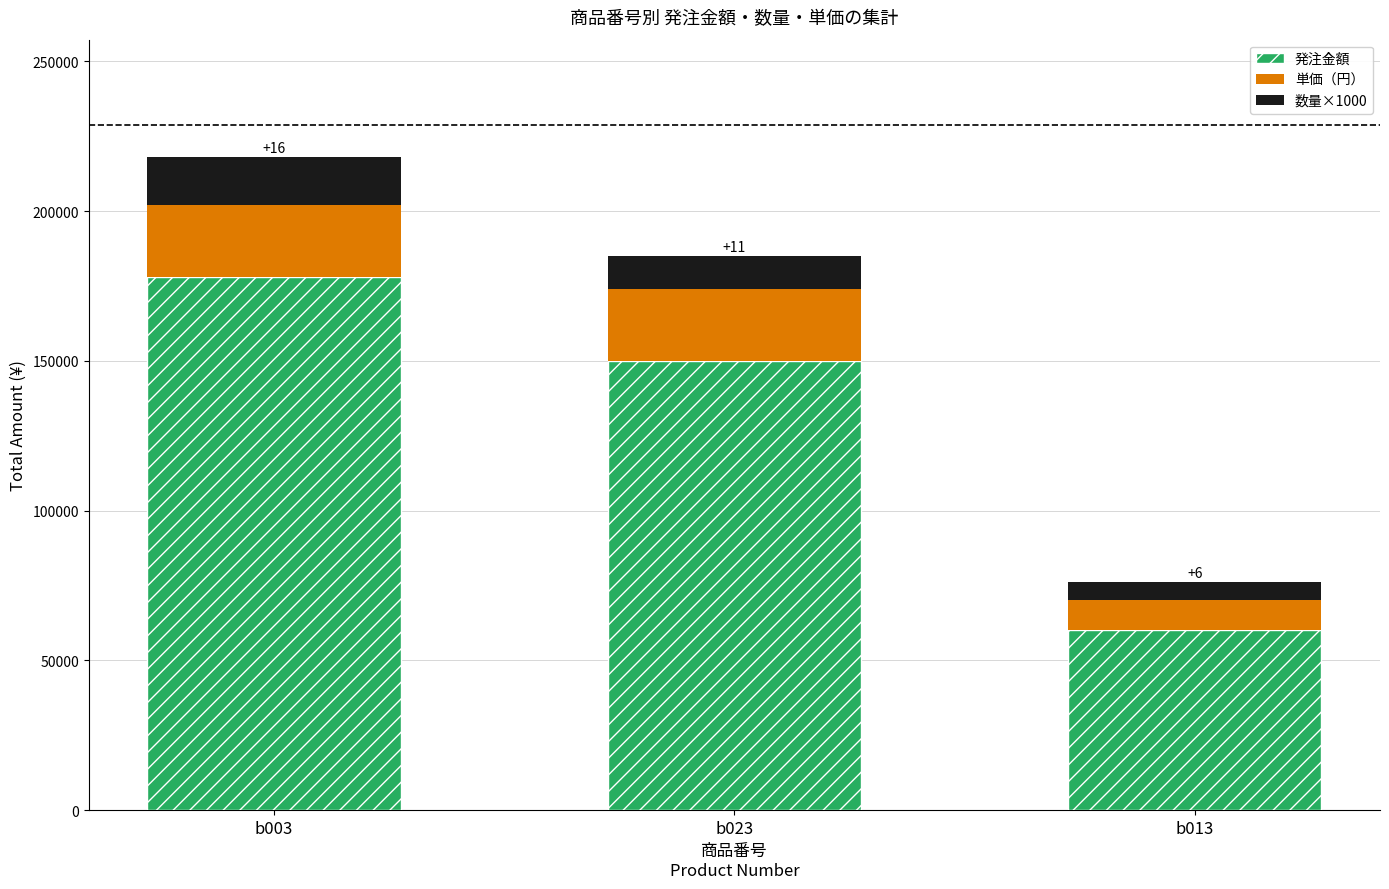

Rank the categories by 発注金額 value from lowest to highest.

b013, b023, b003